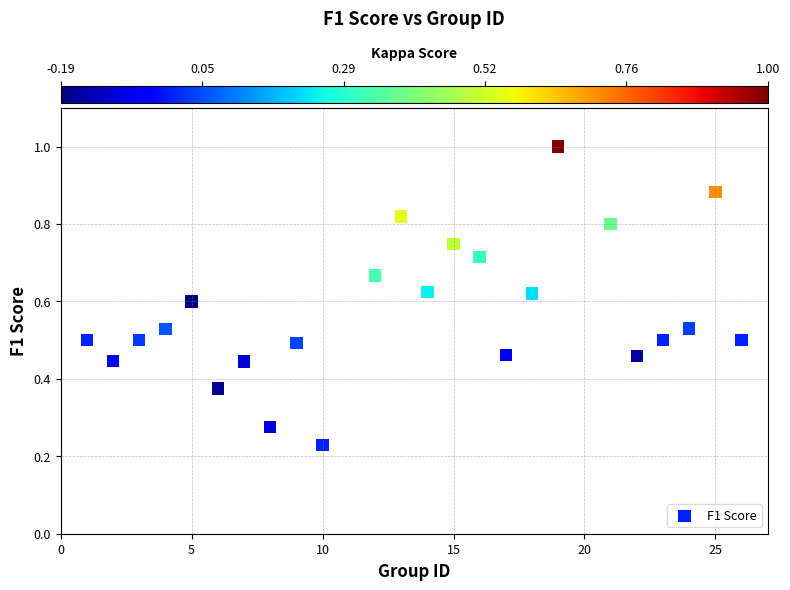

What is the range of X values (max minus min)?

25.0